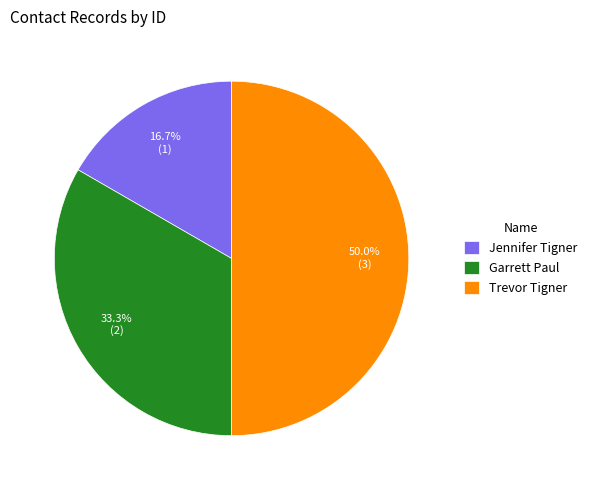

To the nearest percent, what is the difference between the largest and smallest slice percentages?

33%